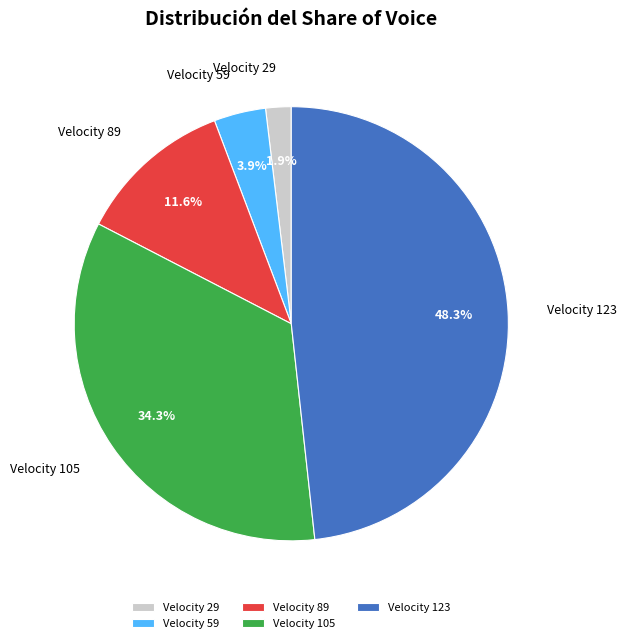

Combined, what portion of the pie is Velocity 29 and Velocity 89?

13.5%